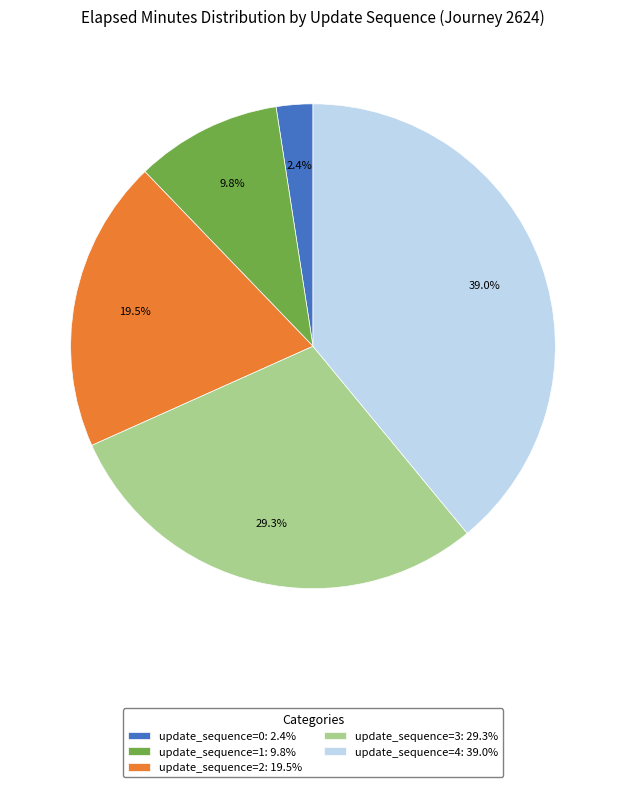

Is it true that update_sequence=3 is 21% of the pie?

False